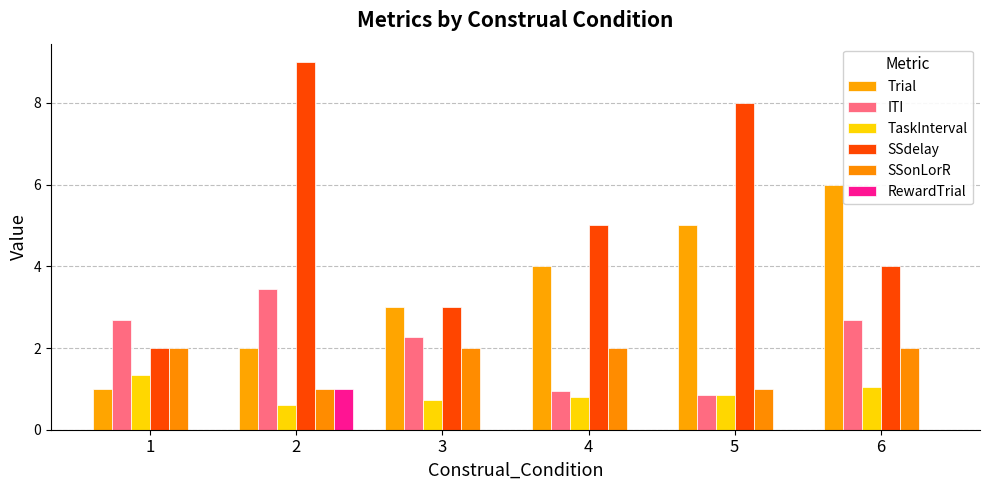

Are the bars horizontal?

No